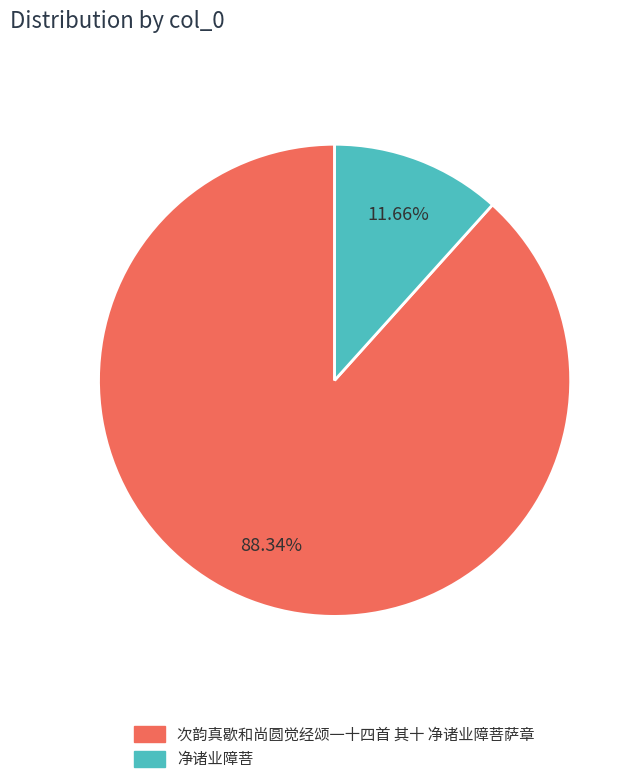

To the nearest percent, what is the combined percentage of 净诸业障菩 and 次韵真歇和尚圆觉经颂一十四首 其十 净诸业障菩萨章?

100%